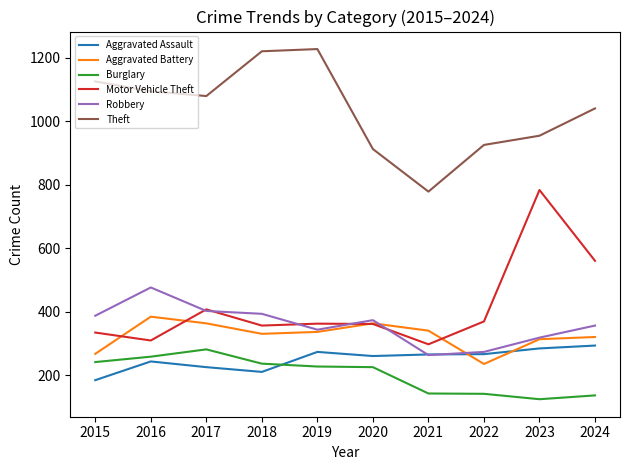

Which series has the widest spread of values?

Motor Vehicle Theft